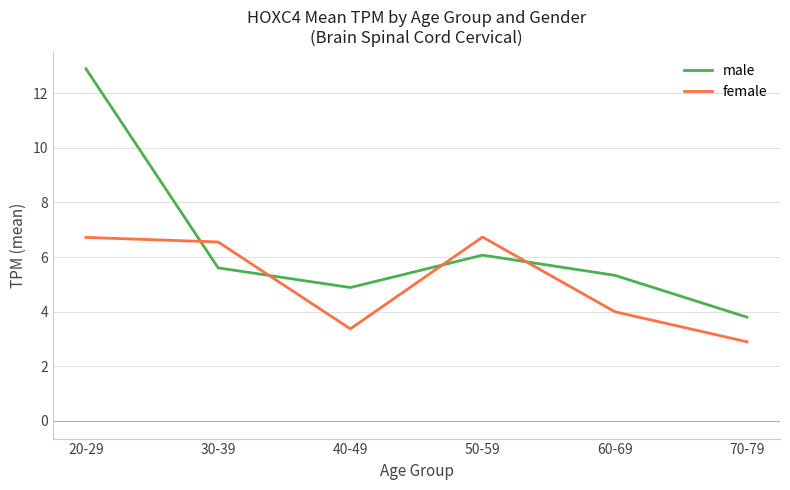

In female, how many points are higher than both neighbors (excluding endpoints)?

1